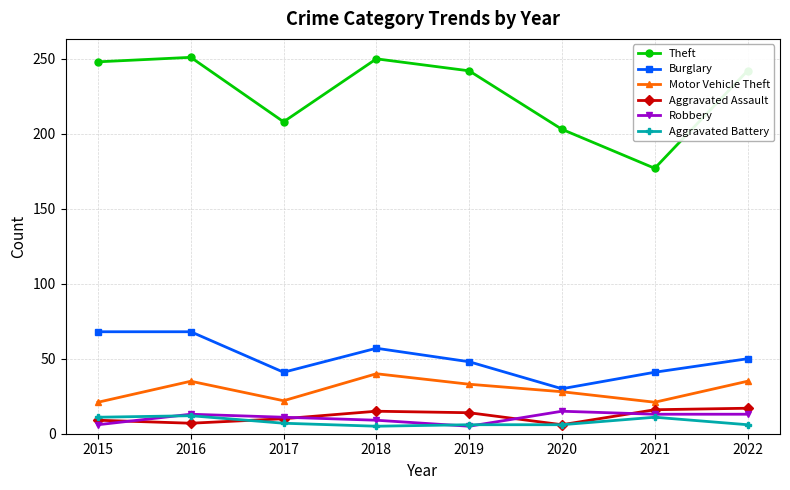

How many lines are shown in the chart?

6